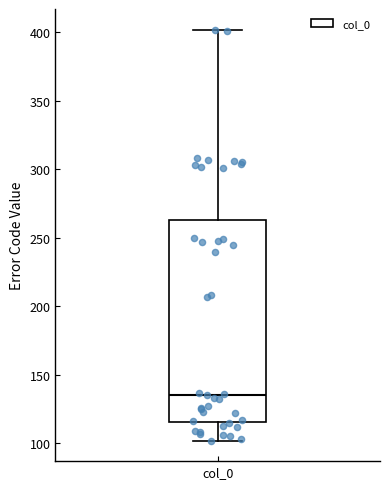

Read this box plot against the y-axis: the position of the median line, the range covered by the box, and the ends of both whiskers. The values are not printed on the chart, so give them approximately, as read against the axis.

median 135, box 115 to 265, whiskers 100 to 400